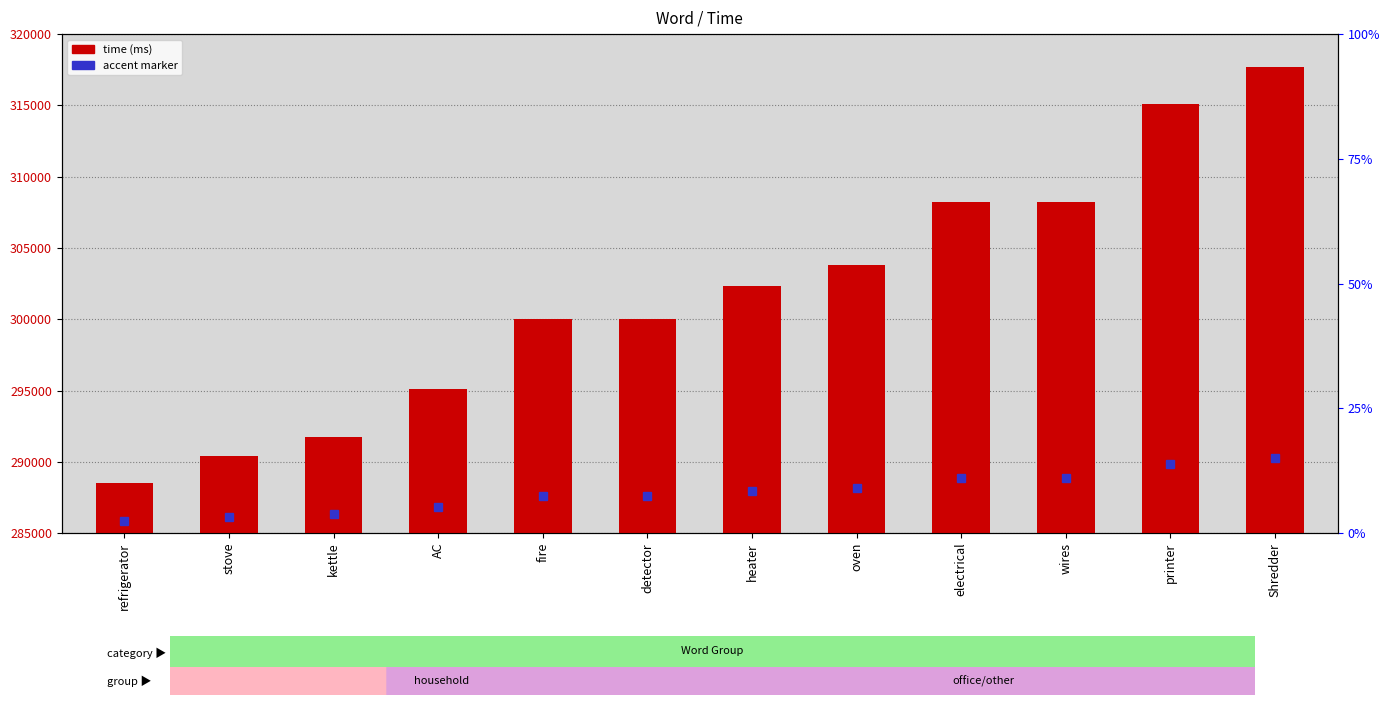

The value at electrical is 308233. True or false?

True